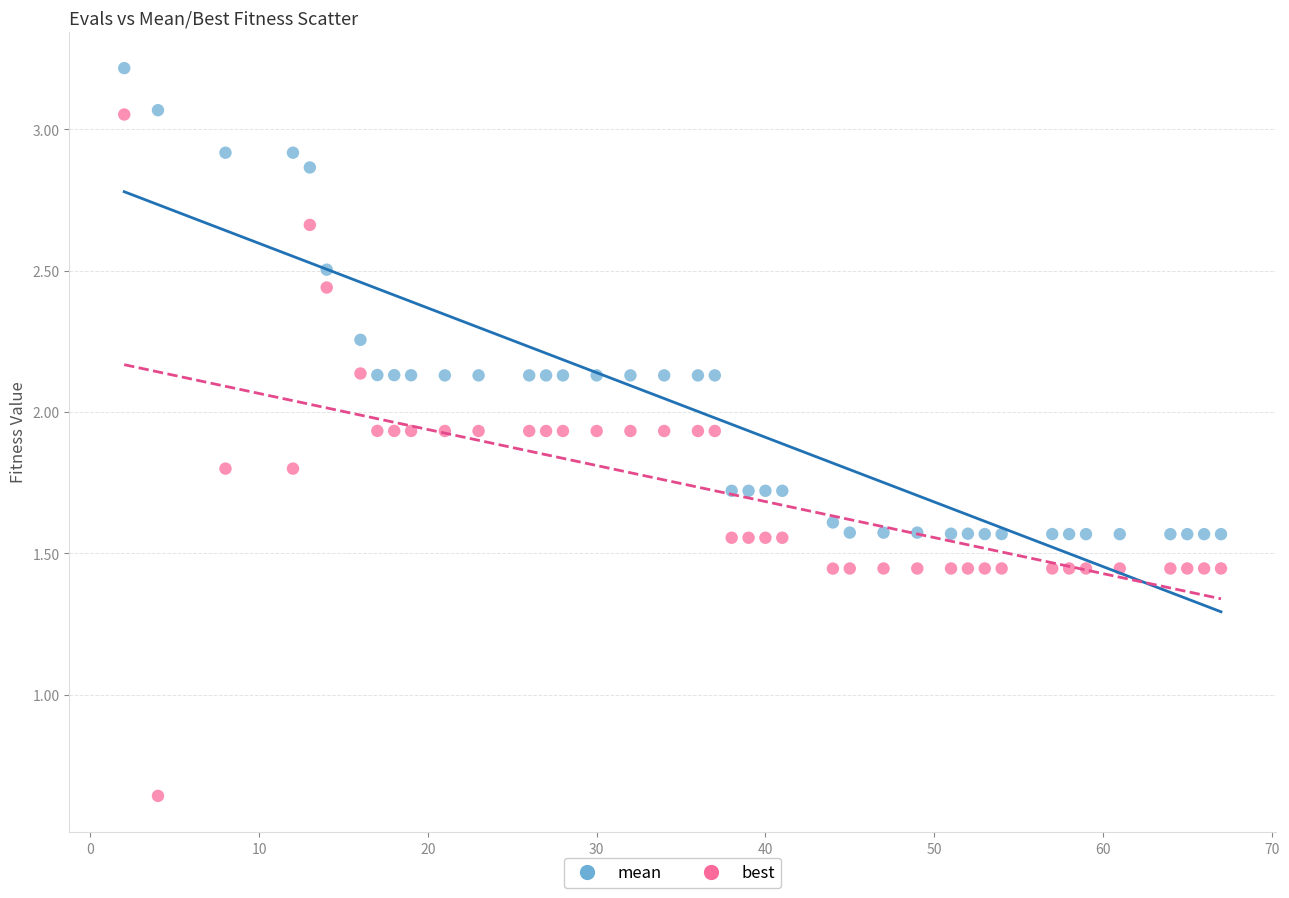

Across all data points, what is the range of Y values (max minus min)?

2.6